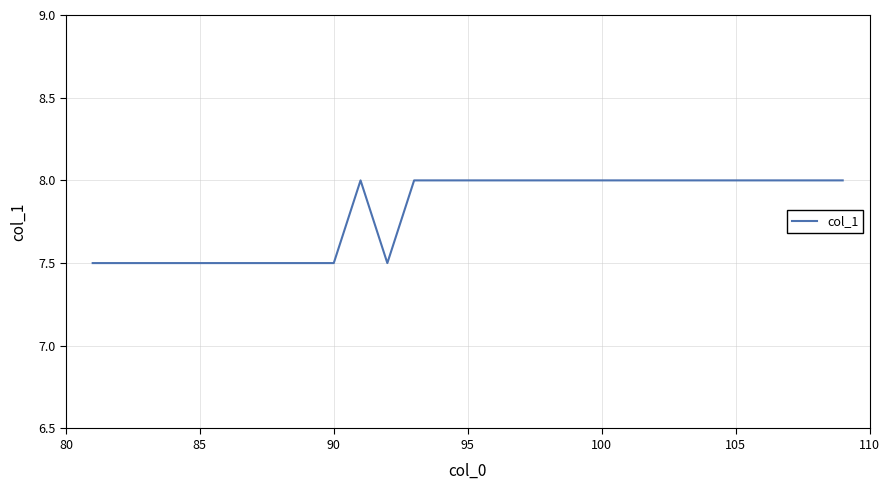

What is the maximum value shown in the chart?

8.0